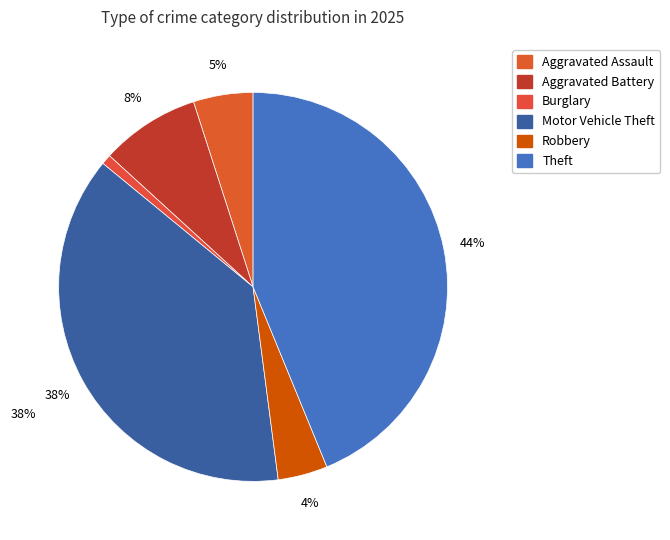

To the nearest percent, what portion does Robbery represent?

4%